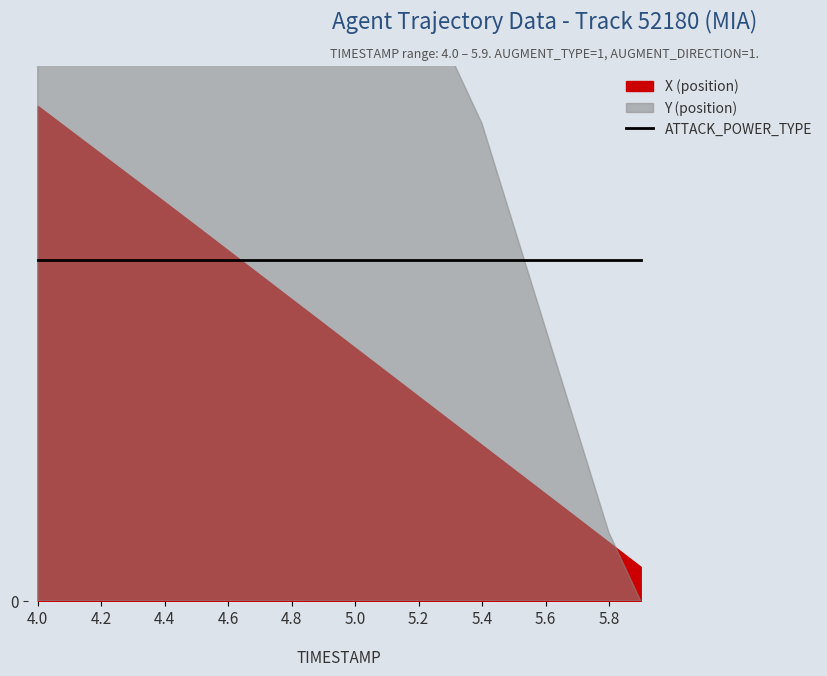

What is the sum of all X (position) values?

-6058.0